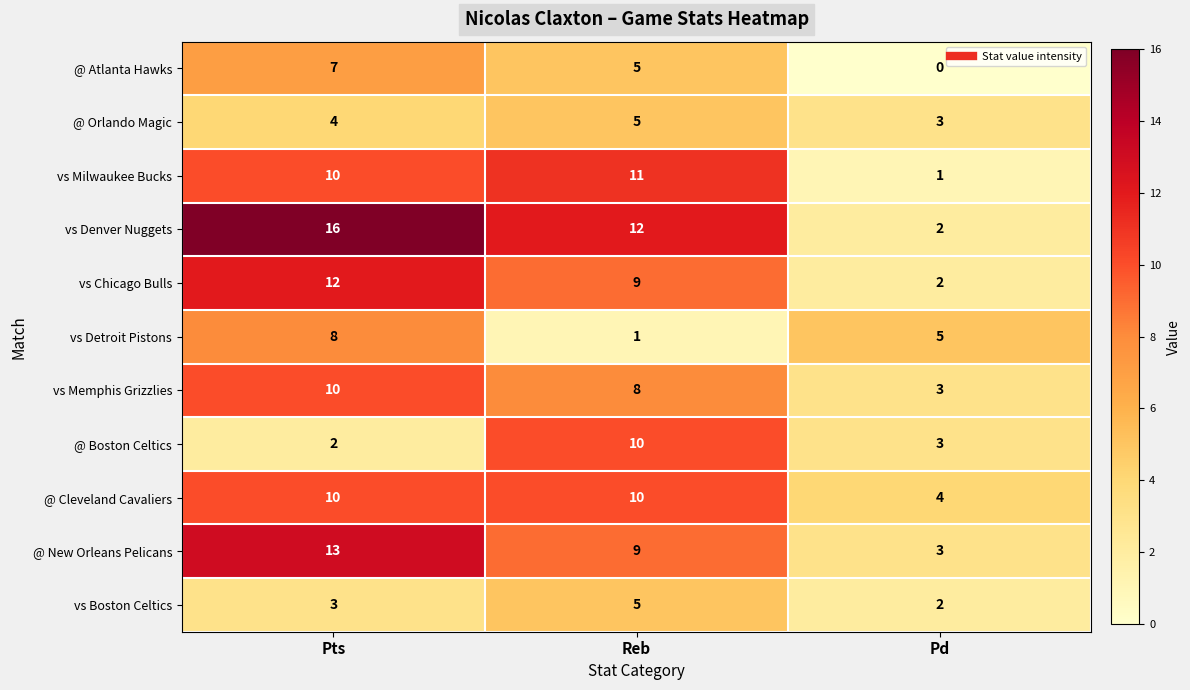

At which category does the chart reach its minimum across all series?

Pd